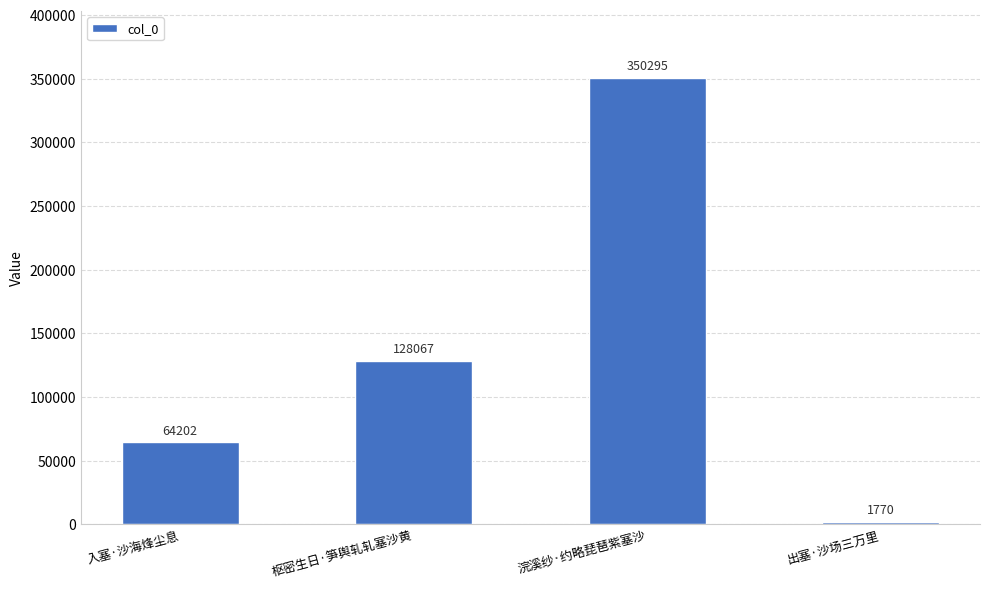

What is the ratio of the value at 入塞·沙海烽尘息 to the value at 枢密生日·笋舆轧轧塞沙黄?

0.5